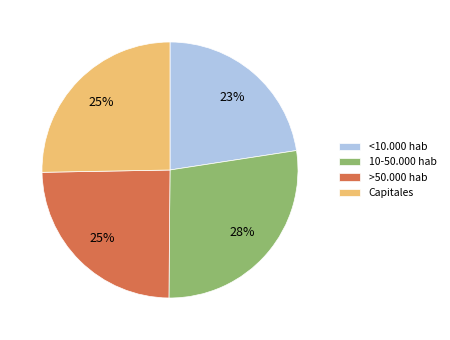

How many segments does this pie chart have?

4